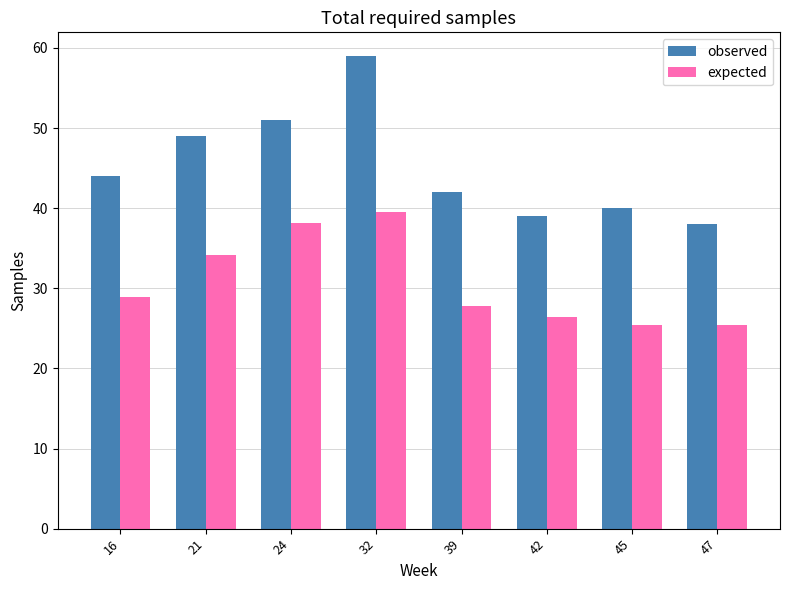

How many bars are there in total?

16